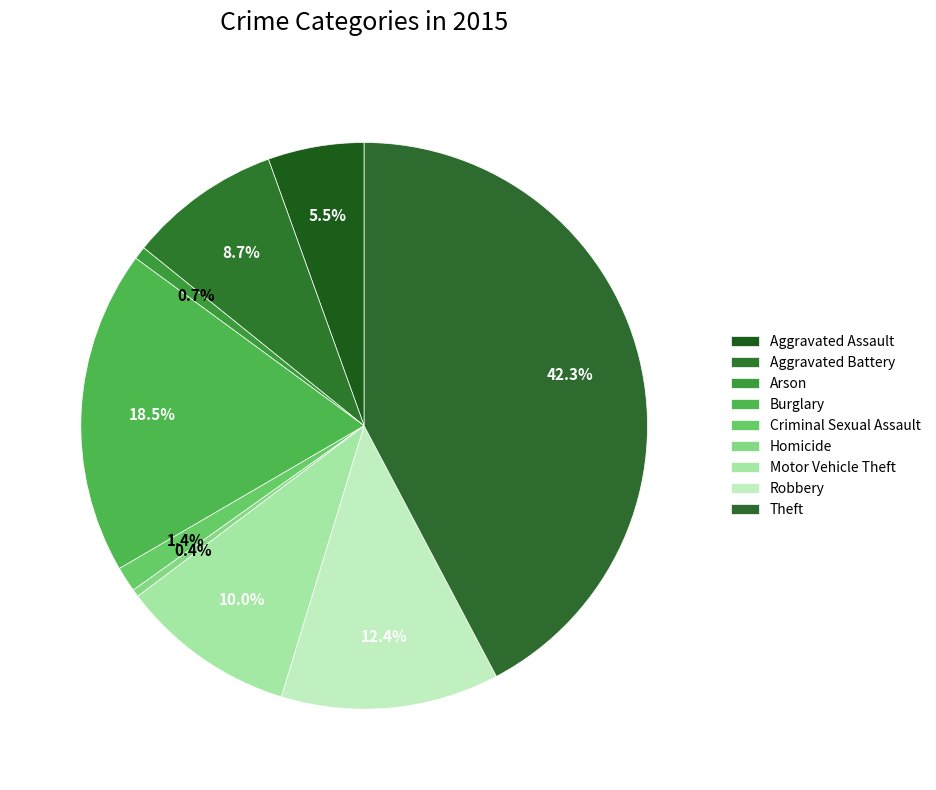

How many slices are in this pie chart?

9